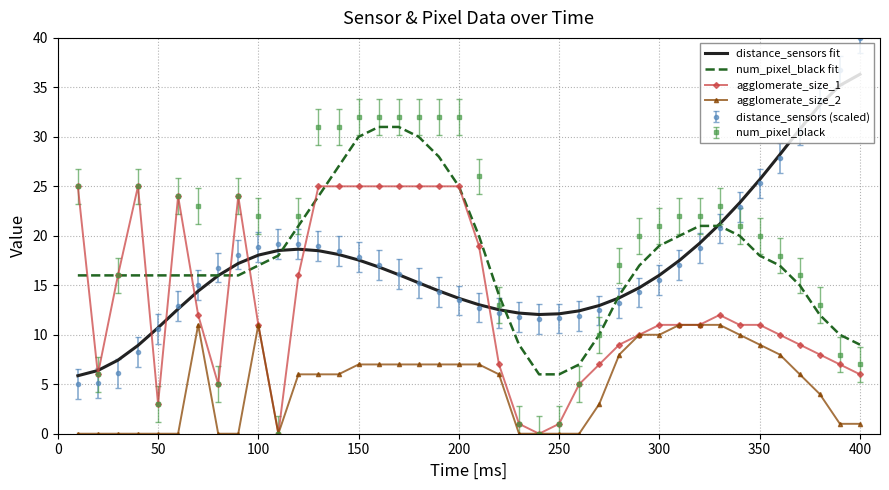

True or false: agglomerate_size_2 and distance_sensors fit intersect in this chart.

False